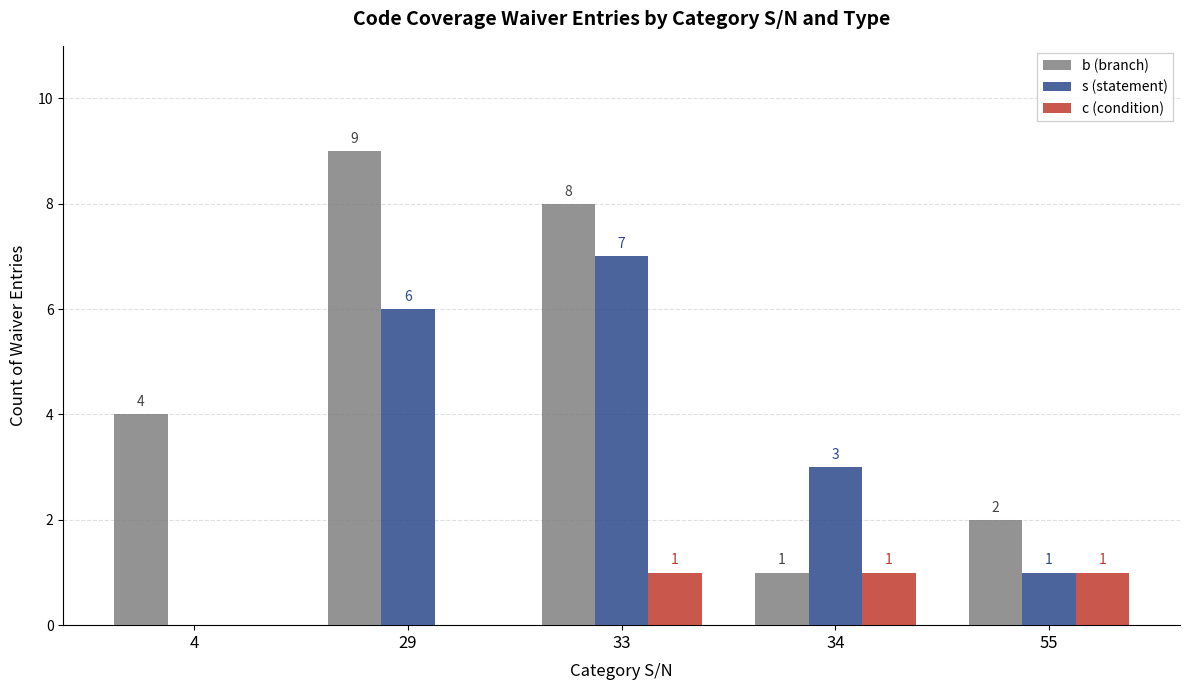

Which category has the highest value in the b (branch) series?

29